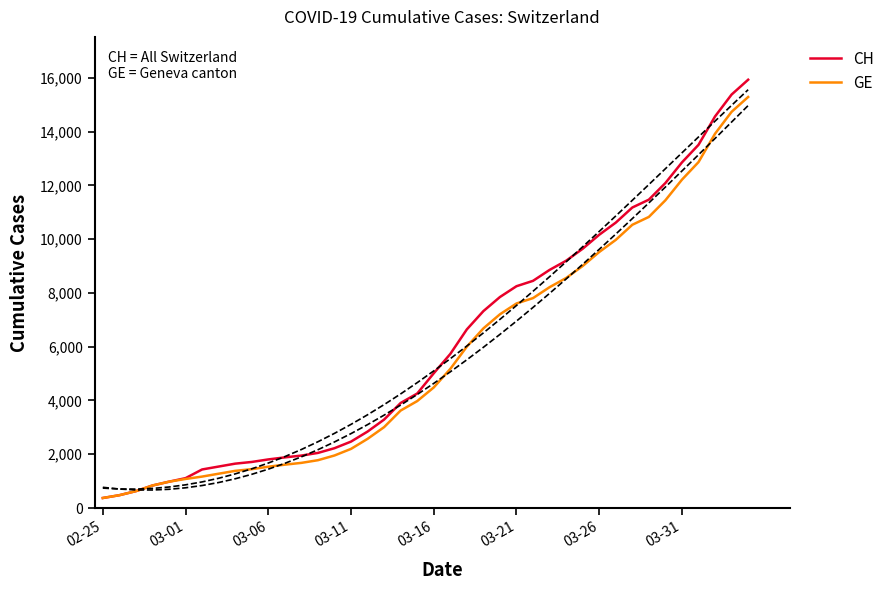

The value of CH at 11 is 1885. True or false?

True